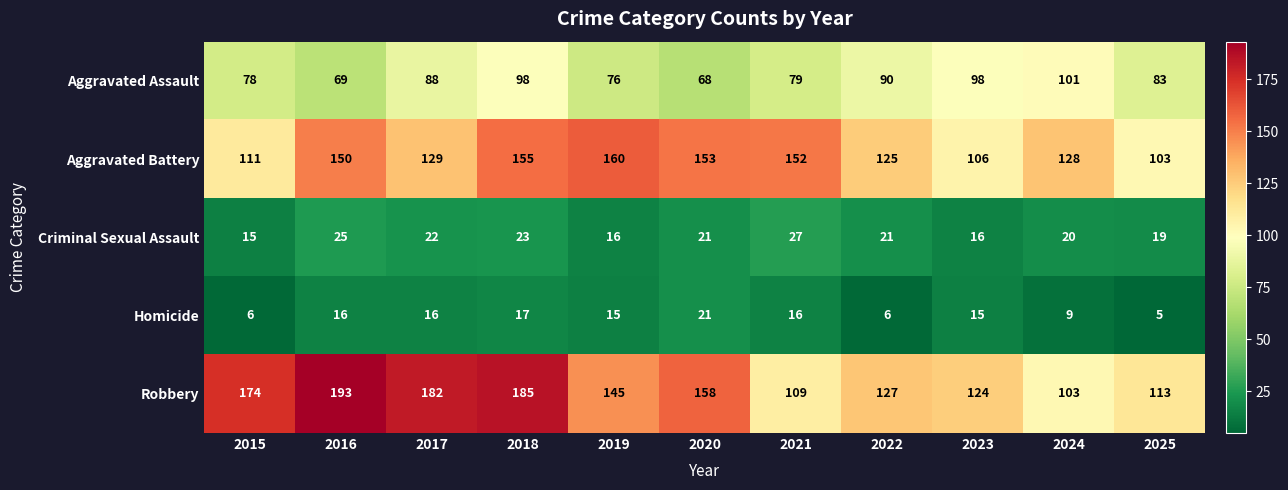

The value of Aggravated Assault at 2024 is 101. True or false?

True